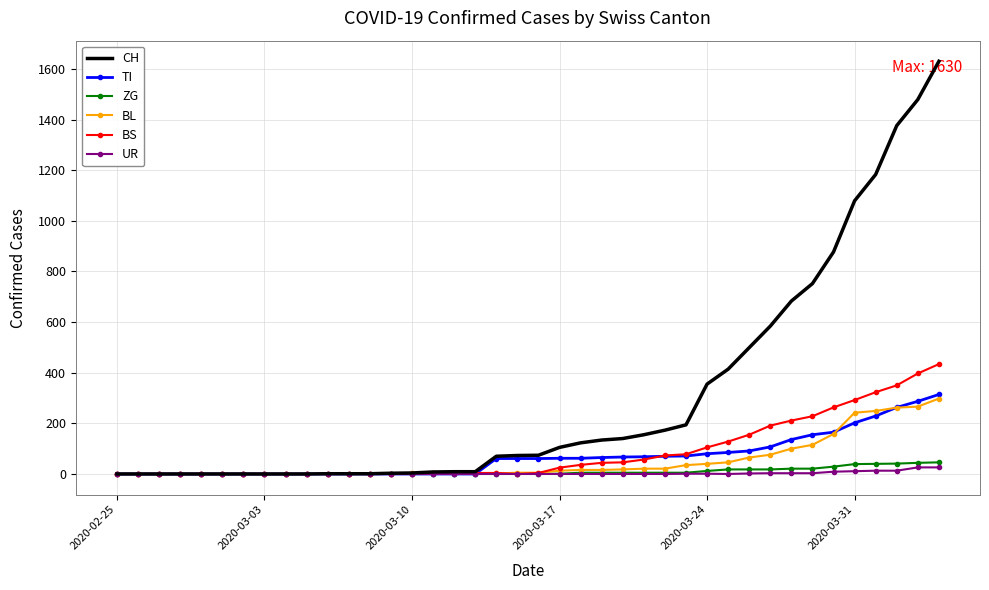

Which series has the widest spread of values?

CH